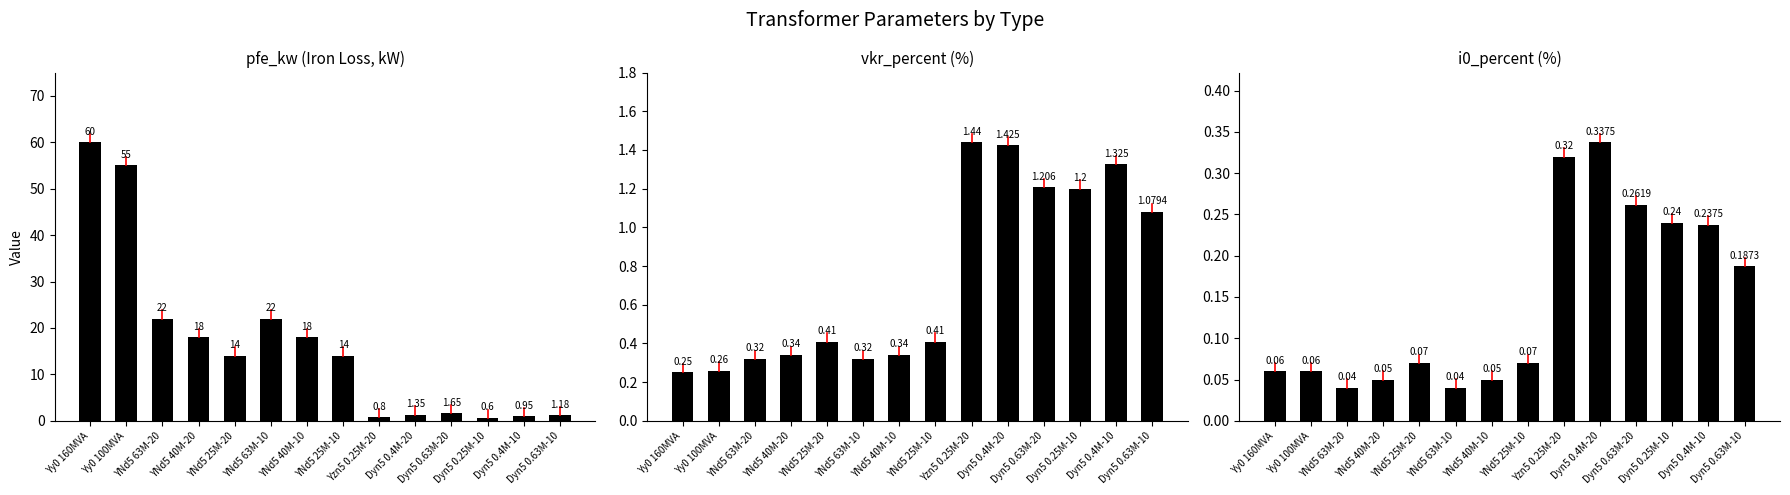

What is the highest value of the pfe_kw series?

60.0